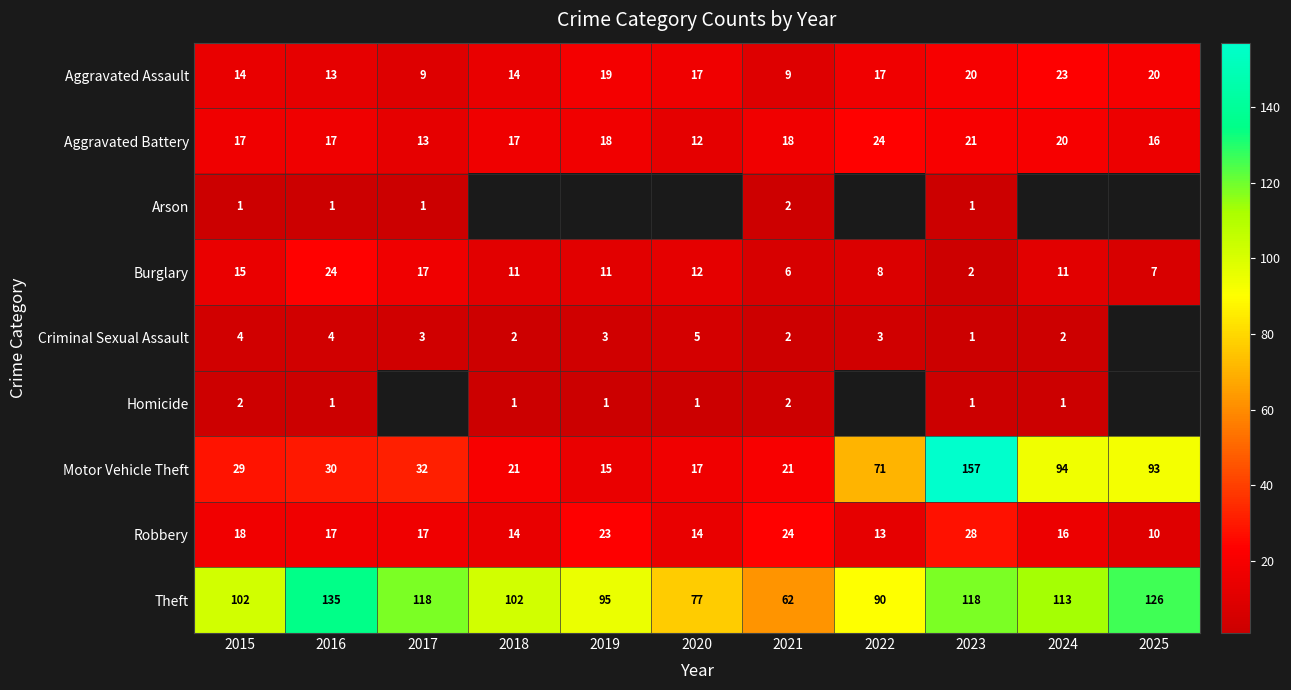

Read the Burglary value at 2021.

6